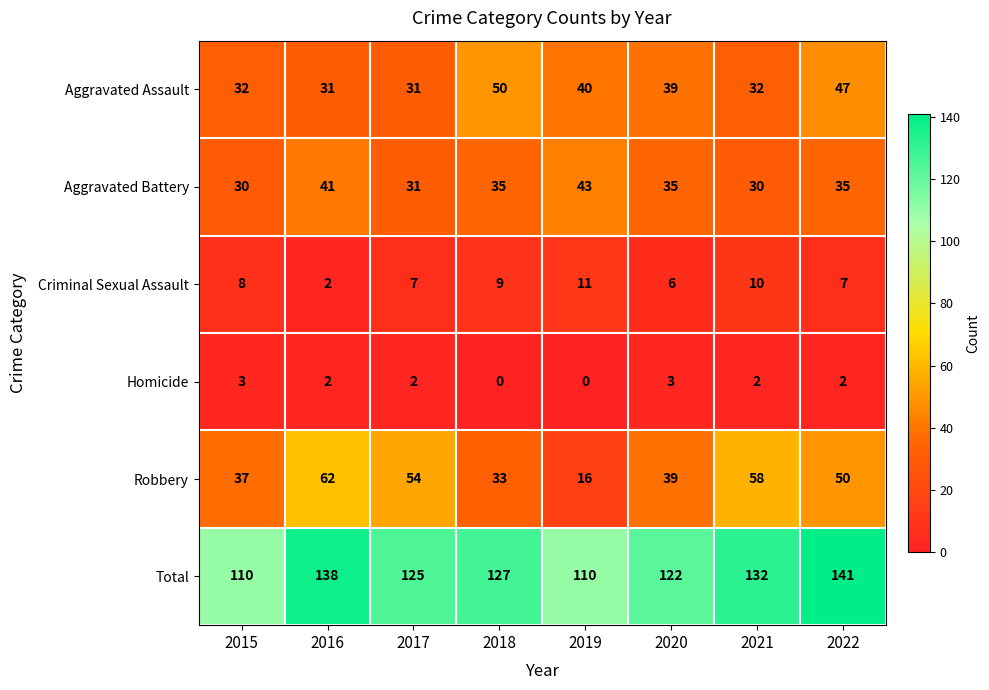

True or false: Robbery has a value of 50 at 2022.

True